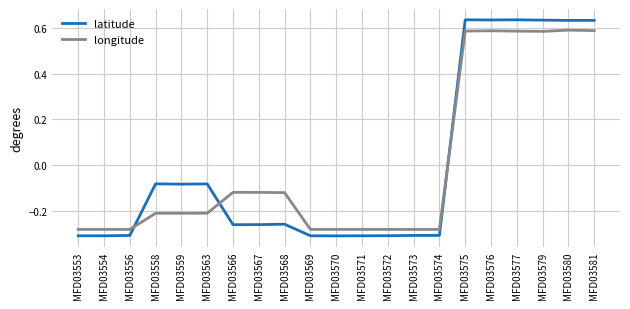

Which series has the largest range (max minus min)?

latitude